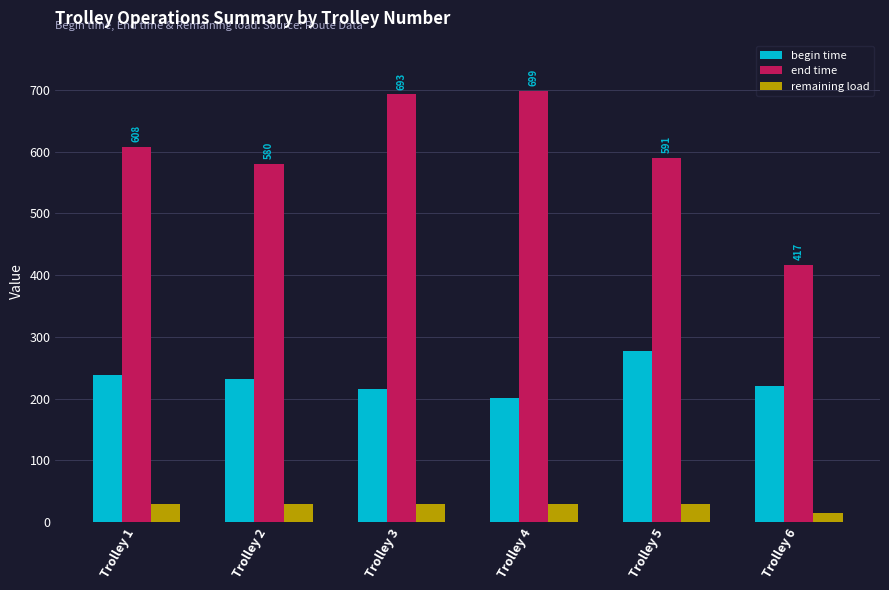

What is the average value of the end time series?

597.8